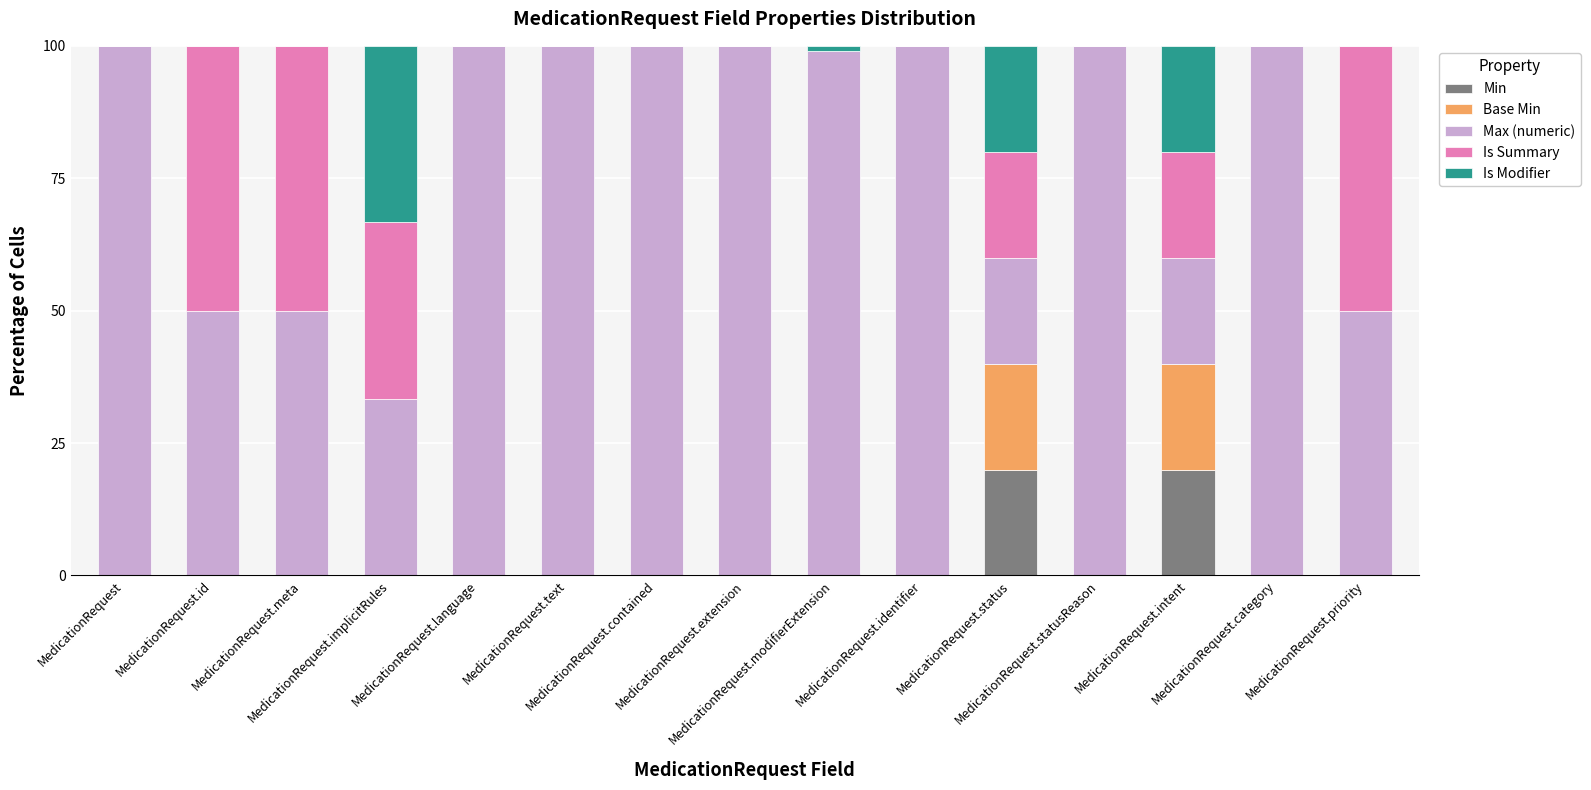

At which category is the sum across all series the highest?

MedicationRequest